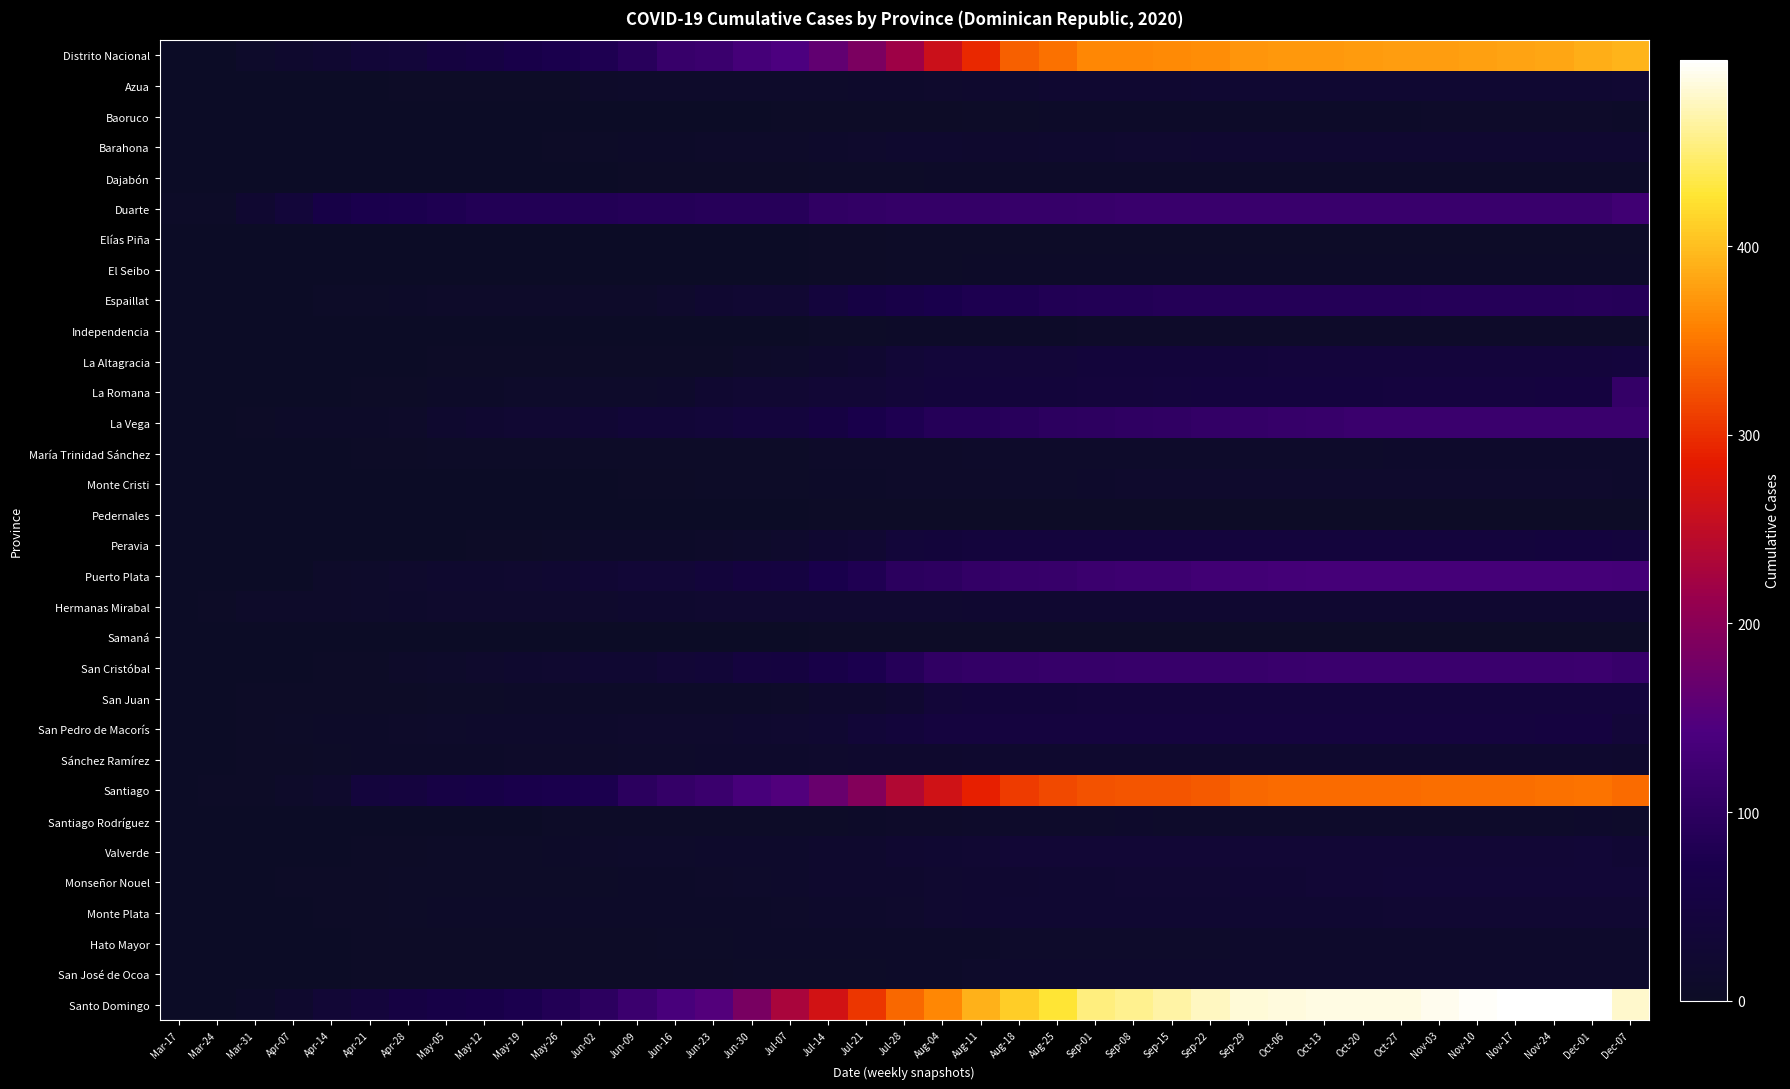

Reading left to right, extract all data points from this chart.

Distrito Nacional: Mar-17=0	Mar-24=1	Mar-31=11	Apr-07=17	Apr-14=22	Apr-21=35	Apr-28=38	May-05=50	May-12=56	May-19=67	May-26=74	Jun-02=79	Jun-09=93	Jun-16=115	Jun-23=118	Jun-30=133	Jul-07=143	Jul-14=163	Jul-21=186	Jul-28=220	Aug-04=260	Aug-11=295	Aug-18=334	Aug-25=346	Sep-01=361	Sep-08=361	Sep-15=364	Sep-22=366	Sep-29=372	Oct-06=373	Oct-13=374	Oct-20=375	Oct-27=377	Nov-03=378	Nov-10=380	Nov-17=381	Nov-24=383	Dec-01=388	Dec-07=393
Azua: Mar-17=0	Mar-24=0	Mar-31=0	Apr-07=0	Apr-14=1	Apr-21=1	Apr-28=2	May-05=2	May-12=2	May-19=2	May-26=2	Jun-02=9	Jun-09=10	Jun-16=10	Jun-23=10	Jun-30=10	Jul-07=11	Jul-14=11	Jul-21=12	Jul-28=12	Aug-04=14	Aug-11=17	Aug-18=18	Aug-25=23	Sep-01=23	Sep-08=23	Sep-15=23	Sep-22=24	Sep-29=24	Oct-06=24	Oct-13=24	Oct-20=24	Oct-27=24	Nov-03=24	Nov-10=24	Nov-17=24	Nov-24=24	Dec-01=25	Dec-07=26
Baoruco: Mar-17=0	Mar-24=0	Mar-31=0	Apr-07=0	Apr-14=0	Apr-21=0	Apr-28=0	May-05=1	May-12=1	May-19=1	May-26=1	Jun-02=1	Jun-09=1	Jun-16=1	Jun-23=1	Jun-30=1	Jul-07=2	Jul-14=3	Jul-21=3	Jul-28=3	Aug-04=3	Aug-11=4	Aug-18=5	Aug-25=6	Sep-01=7	Sep-08=7	Sep-15=7	Sep-22=7	Sep-29=7	Oct-06=7	Oct-13=7	Oct-20=7	Oct-27=7	Nov-03=8	Nov-10=8	Nov-17=9	Nov-24=9	Dec-01=9	Dec-07=7
Barahona: Mar-17=0	Mar-24=0	Mar-31=1	Apr-07=1	Apr-14=1	Apr-21=1	Apr-28=1	May-05=1	May-12=1	May-19=1	May-26=2	Jun-02=4	Jun-09=7	Jun-16=7	Jun-23=9	Jun-30=9	Jul-07=9	Jul-14=13	Jul-21=14	Jul-28=18	Aug-04=18	Aug-11=16	Aug-18=17	Aug-25=18	Sep-01=19	Sep-08=20	Sep-15=20	Sep-22=22	Sep-29=22	Oct-06=22	Oct-13=22	Oct-20=22	Oct-27=22	Nov-03=22	Nov-10=22	Nov-17=22	Nov-24=22	Dec-01=22	Dec-07=22
Dajabón: Mar-17=0	Mar-24=0	Mar-31=0	Apr-07=0	Apr-14=0	Apr-21=0	Apr-28=0	May-05=0	May-12=0	May-19=0	May-26=0	Jun-02=0	Jun-09=2	Jun-16=2	Jun-23=3	Jun-30=3	Jul-07=3	Jul-14=5	Jul-21=5	Jul-28=5	Aug-04=6	Aug-11=7	Aug-18=7	Aug-25=7	Sep-01=7	Sep-08=7	Sep-15=7	Sep-22=7	Sep-29=7	Oct-06=7	Oct-13=7	Oct-20=7	Oct-27=7	Nov-03=7	Nov-10=7	Nov-17=7	Nov-24=7	Dec-01=7	Dec-07=7
Duarte: Mar-17=4	Mar-24=4	Mar-31=23	Apr-07=38	Apr-14=63	Apr-21=73	Apr-28=76	May-05=79	May-12=84	May-19=84	May-26=84	Jun-02=84	Jun-09=87	Jun-16=87	Jun-23=90	Jun-30=90	Jul-07=91	Jul-14=105	Jul-21=106	Jul-28=110	Aug-04=110	Aug-11=111	Aug-18=112	Aug-25=113	Sep-01=115	Sep-08=116	Sep-15=116	Sep-22=116	Sep-29=116	Oct-06=116	Oct-13=116	Oct-20=116	Oct-27=116	Nov-03=116	Nov-10=116	Nov-17=116	Nov-24=116	Dec-01=116	Dec-07=125
Elías Piña: Mar-17=0	Mar-24=0	Mar-31=0	Apr-07=0	Apr-14=0	Apr-21=0	Apr-28=0	May-05=0	May-12=0	May-19=0	May-26=1	Jun-02=1	Jun-09=1	Jun-16=1	Jun-23=1	Jun-30=1	Jul-07=1	Jul-14=2	Jul-21=3	Jul-28=4	Aug-04=4	Aug-11=5	Aug-18=5	Aug-25=5	Sep-01=5	Sep-08=5	Sep-15=5	Sep-22=5	Sep-29=5	Oct-06=5	Oct-13=5	Oct-20=5	Oct-27=5	Nov-03=5	Nov-10=5	Nov-17=5	Nov-24=5	Dec-01=5	Dec-07=5
El Seibo: Mar-17=0	Mar-24=0	Mar-31=1	Apr-07=0	Apr-14=0	Apr-21=0	Apr-28=0	May-05=0	May-12=0	May-19=0	May-26=0	Jun-02=0	Jun-09=0	Jun-16=0	Jun-23=0	Jun-30=0	Jul-07=0	Jul-14=2	Jul-21=3	Jul-28=4	Aug-04=4	Aug-11=6	Aug-18=6	Aug-25=6	Sep-01=6	Sep-08=6	Sep-15=6	Sep-22=6	Sep-29=6	Oct-06=6	Oct-13=6	Oct-20=6	Oct-27=6	Nov-03=6	Nov-10=6	Nov-17=6	Nov-24=6	Dec-01=6	Dec-07=7
Espaillat: Mar-17=0	Mar-24=0	Mar-31=0	Apr-07=1	Apr-14=4	Apr-21=5	Apr-28=6	May-05=8	May-12=8	May-19=8	May-26=8	Jun-02=8	Jun-09=9	Jun-16=14	Jun-23=22	Jun-30=27	Jul-07=27	Jul-14=44	Jul-21=57	Jul-28=65	Aug-04=72	Aug-11=77	Aug-18=77	Aug-25=83	Sep-01=84	Sep-08=85	Sep-15=86	Sep-22=86	Sep-29=86	Oct-06=87	Oct-13=87	Oct-20=87	Oct-27=87	Nov-03=88	Nov-10=88	Nov-17=89	Nov-24=89	Dec-01=90	Dec-07=88
Independencia: Mar-17=0	Mar-24=0	Mar-31=0	Apr-07=0	Apr-14=0	Apr-21=0	Apr-28=1	May-05=1	May-12=1	May-19=1	May-26=1	Jun-02=1	Jun-09=1	Jun-16=1	Jun-23=1	Jun-30=1	Jul-07=1	Jul-14=5	Jul-21=5	Jul-28=6	Aug-04=7	Aug-11=7	Aug-18=7	Aug-25=7	Sep-01=8	Sep-08=9	Sep-15=9	Sep-22=9	Sep-29=9	Oct-06=9	Oct-13=9	Oct-20=9	Oct-27=9	Nov-03=9	Nov-10=9	Nov-17=9	Nov-24=9	Dec-01=9	Dec-07=9
La Altagracia: Mar-17=0	Mar-24=0	Mar-31=0	Apr-07=1	Apr-14=1	Apr-21=1	Apr-28=1	May-05=2	May-12=2	May-19=2	May-26=2	Jun-02=2	Jun-09=2	Jun-16=2	Jun-23=3	Jun-30=9	Jul-07=11	Jul-14=17	Jul-21=23	Jul-28=33	Aug-04=38	Aug-11=38	Aug-18=37	Aug-25=37	Sep-01=40	Sep-08=40	Sep-15=40	Sep-22=40	Sep-29=40	Oct-06=41	Oct-13=41	Oct-20=41	Oct-27=41	Nov-03=42	Nov-10=42	Nov-17=42	Nov-24=42	Dec-01=42	Dec-07=43
La Romana: Mar-17=0	Mar-24=0	Mar-31=0	Apr-07=1	Apr-14=1	Apr-21=2	Apr-28=2	May-05=6	May-12=7	May-19=10	May-26=10	Jun-02=10	Jun-09=10	Jun-16=13	Jun-23=22	Jun-30=26	Jul-07=26	Jul-14=30	Jul-21=30	Jul-28=36	Aug-04=40	Aug-11=40	Aug-18=40	Aug-25=40	Sep-01=41	Sep-08=41	Sep-15=43	Sep-22=46	Sep-29=46	Oct-06=46	Oct-13=46	Oct-20=46	Oct-27=47	Nov-03=48	Nov-10=48	Nov-17=48	Nov-24=49	Dec-01=49	Dec-07=110
La Vega: Mar-17=0	Mar-24=0	Mar-31=2	Apr-07=6	Apr-14=6	Apr-21=7	Apr-28=9	May-05=19	May-12=22	May-19=27	May-26=27	Jun-02=29	Jun-09=34	Jun-16=34	Jun-23=38	Jun-30=43	Jul-07=44	Jul-14=56	Jul-21=70	Jul-28=79	Aug-04=88	Aug-11=89	Aug-18=92	Aug-25=98	Sep-01=100	Sep-08=102	Sep-15=105	Sep-22=109	Sep-29=111	Oct-06=113	Oct-13=115	Oct-20=117	Oct-27=117	Nov-03=117	Nov-10=117	Nov-17=118	Nov-24=118	Dec-01=118	Dec-07=118
María Trinidad Sánchez: Mar-17=0	Mar-24=1	Mar-31=1	Apr-07=1	Apr-14=1	Apr-21=3	Apr-28=3	May-05=4	May-12=4	May-19=4	May-26=4	Jun-02=4	Jun-09=4	Jun-16=5	Jun-23=5	Jun-30=5	Jul-07=5	Jul-14=8	Jul-21=8	Jul-28=8	Aug-04=9	Aug-11=10	Aug-18=10	Aug-25=10	Sep-01=10	Sep-08=10	Sep-15=10	Sep-22=10	Sep-29=11	Oct-06=11	Oct-13=11	Oct-20=11	Oct-27=12	Nov-03=12	Nov-10=12	Nov-17=12	Nov-24=12	Dec-01=12	Dec-07=12
Monte Cristi: Mar-17=0	Mar-24=0	Mar-31=0	Apr-07=0	Apr-14=0	Apr-21=1	Apr-28=1	May-05=1	May-12=1	May-19=1	May-26=1	Jun-02=1	Jun-09=2	Jun-16=3	Jun-23=5	Jun-30=5	Jul-07=5	Jul-14=6	Jul-21=6	Jul-28=8	Aug-04=9	Aug-11=9	Aug-18=10	Aug-25=11	Sep-01=13	Sep-08=14	Sep-15=14	Sep-22=14	Sep-29=14	Oct-06=14	Oct-13=14	Oct-20=14	Oct-27=15	Nov-03=15	Nov-10=15	Nov-17=15	Nov-24=15	Dec-01=15	Dec-07=13
Pedernales: Mar-17=0	Mar-24=0	Mar-31=0	Apr-07=0	Apr-14=0	Apr-21=0	Apr-28=0	May-05=0	May-12=0	May-19=0	May-26=0	Jun-02=0	Jun-09=0	Jun-16=0	Jun-23=0	Jun-30=0	Jul-07=0	Jul-14=2	Jul-21=3	Jul-28=3	Aug-04=3	Aug-11=3	Aug-18=3	Aug-25=3	Sep-01=3	Sep-08=3	Sep-15=3	Sep-22=3	Sep-29=3	Oct-06=3	Oct-13=3	Oct-20=3	Oct-27=3	Nov-03=3	Nov-10=3	Nov-17=3	Nov-24=3	Dec-01=3	Dec-07=3
Peravia: Mar-17=0	Mar-24=0	Mar-31=0	Apr-07=1	Apr-14=1	Apr-21=1	Apr-28=1	May-05=1	May-12=2	May-19=3	May-26=4	Jun-02=6	Jun-09=6	Jun-16=7	Jun-23=9	Jun-30=11	Jul-07=14	Jul-14=22	Jul-21=26	Jul-28=38	Aug-04=40	Aug-11=43	Aug-18=43	Aug-25=44	Sep-01=44	Sep-08=44	Sep-15=44	Sep-22=44	Sep-29=44	Oct-06=44	Oct-13=44	Oct-20=44	Oct-27=44	Nov-03=44	Nov-10=44	Nov-17=44	Nov-24=45	Dec-01=45	Dec-07=44
Puerto Plata: Mar-17=0	Mar-24=0	Mar-31=0	Apr-07=1	Apr-14=8	Apr-21=11	Apr-28=14	May-05=18	May-12=18	May-19=21	May-26=25	Jun-02=29	Jun-09=32	Jun-16=33	Jun-23=40	Jun-30=49	Jul-07=51	Jul-14=71	Jul-21=81	Jul-28=96	Aug-04=100	Aug-11=109	Aug-18=112	Aug-25=114	Sep-01=119	Sep-08=122	Sep-15=122	Sep-22=128	Sep-29=130	Oct-06=131	Oct-13=133	Oct-20=133	Oct-27=133	Nov-03=134	Nov-10=134	Nov-17=134	Nov-24=134	Dec-01=134	Dec-07=131
Hermanas Mirabal: Mar-17=0	Mar-24=2	Mar-31=9	Apr-07=9	Apr-14=9	Apr-21=11	Apr-28=13	May-05=14	May-12=15	May-19=15	May-26=15	Jun-02=15	Jun-09=18	Jun-16=18	Jun-23=20	Jun-30=20	Jul-07=20	Jul-14=21	Jul-21=21	Jul-28=21	Aug-04=21	Aug-11=22	Aug-18=22	Aug-25=22	Sep-01=22	Sep-08=22	Sep-15=22	Sep-22=22	Sep-29=22	Oct-06=22	Oct-13=22	Oct-20=22	Oct-27=22	Nov-03=22	Nov-10=23	Nov-17=23	Nov-24=23	Dec-01=23	Dec-07=23
Samaná: Mar-17=0	Mar-24=1	Mar-31=1	Apr-07=1	Apr-14=1	Apr-21=1	Apr-28=1	May-05=1	May-12=1	May-19=1	May-26=1	Jun-02=1	Jun-09=1	Jun-16=1	Jun-23=1	Jun-30=1	Jul-07=1	Jul-14=2	Jul-21=2	Jul-28=3	Aug-04=3	Aug-11=3	Aug-18=3	Aug-25=3	Sep-01=3	Sep-08=3	Sep-15=3	Sep-22=3	Sep-29=3	Oct-06=3	Oct-13=3	Oct-20=3	Oct-27=3	Nov-03=3	Nov-10=3	Nov-17=3	Nov-24=3	Dec-01=3	Dec-07=3
San Cristóbal: Mar-17=0	Mar-24=0	Mar-31=1	Apr-07=1	Apr-14=2	Apr-21=3	Apr-28=9	May-05=11	May-12=14	May-19=18	May-26=21	Jun-02=24	Jun-09=24	Jun-16=30	Jun-23=35	Jun-30=47	Jul-07=50	Jul-14=65	Jul-21=76	Jul-28=88	Aug-04=104	Aug-11=109	Aug-18=110	Aug-25=112	Sep-01=113	Sep-08=114	Sep-15=114	Sep-22=114	Sep-29=115	Oct-06=116	Oct-13=117	Oct-20=118	Oct-27=118	Nov-03=118	Nov-10=117	Nov-17=117	Nov-24=117	Dec-01=119	Dec-07=114
San Juan: Mar-17=1	Mar-24=1	Mar-31=2	Apr-07=3	Apr-14=3	Apr-21=3	Apr-28=3	May-05=4	May-12=5	May-19=6	May-26=6	Jun-02=6	Jun-09=7	Jun-16=7	Jun-23=7	Jun-30=7	Jul-07=9	Jul-14=16	Jul-21=17	Jul-28=23	Aug-04=36	Aug-11=40	Aug-18=40	Aug-25=40	Sep-01=41	Sep-08=41	Sep-15=42	Sep-22=42	Sep-29=43	Oct-06=43	Oct-13=43	Oct-20=43	Oct-27=43	Nov-03=43	Nov-10=43	Nov-17=43	Nov-24=44	Dec-01=44	Dec-07=44
San Pedro de Macorís: Mar-17=1	Mar-24=1	Mar-31=3	Apr-07=4	Apr-14=7	Apr-21=7	Apr-28=9	May-05=10	May-12=12	May-19=13	May-26=13	Jun-02=13	Jun-09=14	Jun-16=14	Jun-23=14	Jun-30=19	Jul-07=21	Jul-14=24	Jul-21=35	Jul-28=40	Aug-04=47	Aug-11=48	Aug-18=48	Aug-25=48	Sep-01=47	Sep-08=47	Sep-15=47	Sep-22=47	Sep-29=47	Oct-06=47	Oct-13=47	Oct-20=47	Oct-27=47	Nov-03=48	Nov-10=48	Nov-17=48	Nov-24=49	Dec-01=49	Dec-07=37
Sánchez Ramírez: Mar-17=0	Mar-24=0	Mar-31=2	Apr-07=3	Apr-14=5	Apr-21=6	Apr-28=6	May-05=6	May-12=6	May-19=8	May-26=8	Jun-02=8	Jun-09=10	Jun-16=11	Jun-23=12	Jun-30=13	Jul-07=13	Jul-14=15	Jul-21=16	Jul-28=17	Aug-04=17	Aug-11=18	Aug-18=18	Aug-25=19	Sep-01=19	Sep-08=19	Sep-15=19	Sep-22=19	Sep-29=19	Oct-06=18	Oct-13=18	Oct-20=18	Oct-27=18	Nov-03=18	Nov-10=18	Nov-17=18	Nov-24=18	Dec-01=19	Dec-07=17
Santiago: Mar-17=0	Mar-24=2	Mar-31=2	Apr-07=8	Apr-14=14	Apr-21=43	Apr-28=47	May-05=59	May-12=64	May-19=69	May-26=73	Jun-02=76	Jun-09=97	Jun-16=110	Jun-23=118	Jun-30=136	Jul-07=147	Jul-14=169	Jul-21=193	Jul-28=237	Aug-04=265	Aug-11=290	Aug-18=309	Aug-25=319	Sep-01=324	Sep-08=326	Sep-15=327	Sep-22=331	Sep-29=341	Oct-06=342	Oct-13=343	Oct-20=343	Oct-27=343	Nov-03=344	Nov-10=344	Nov-17=345	Nov-24=346	Dec-01=347	Dec-07=343
Santiago Rodríguez: Mar-17=0	Mar-24=0	Mar-31=0	Apr-07=0	Apr-14=1	Apr-21=1	Apr-28=1	May-05=1	May-12=1	May-19=1	May-26=4	Jun-02=4	Jun-09=4	Jun-16=4	Jun-23=4	Jun-30=4	Jul-07=4	Jul-14=5	Jul-21=7	Jul-28=8	Aug-04=8	Aug-11=10	Aug-18=11	Aug-25=11	Sep-01=11	Sep-08=12	Sep-15=11	Sep-22=11	Sep-29=11	Oct-06=11	Oct-13=11	Oct-20=11	Oct-27=11	Nov-03=11	Nov-10=11	Nov-17=11	Nov-24=11	Dec-01=12	Dec-07=10
Valverde: Mar-17=0	Mar-24=0	Mar-31=0	Apr-07=0	Apr-14=0	Apr-21=2	Apr-28=2	May-05=4	May-12=4	May-19=5	May-26=6	Jun-02=9	Jun-09=11	Jun-16=11	Jun-23=13	Jun-30=13	Jul-07=13	Jul-14=17	Jul-21=17	Jul-28=22	Aug-04=24	Aug-11=27	Aug-18=30	Aug-25=31	Sep-01=31	Sep-08=31	Sep-15=31	Sep-22=31	Sep-29=31	Oct-06=31	Oct-13=31	Oct-20=31	Oct-27=31	Nov-03=31	Nov-10=31	Nov-17=31	Nov-24=31	Dec-01=32	Dec-07=28
Monseñor Nouel: Mar-17=0	Mar-24=0	Mar-31=1	Apr-07=3	Apr-14=3	Apr-21=3	Apr-28=4	May-05=4	May-12=4	May-19=4	May-26=4	Jun-02=4	Jun-09=7	Jun-16=7	Jun-23=8	Jun-30=11	Jul-07=12	Jul-14=16	Jul-21=16	Jul-28=17	Aug-04=21	Aug-11=22	Aug-18=23	Aug-25=25	Sep-01=25	Sep-08=26	Sep-15=26	Sep-22=27	Sep-29=28	Oct-06=29	Oct-13=31	Oct-20=31	Oct-27=33	Nov-03=33	Nov-10=33	Nov-17=33	Nov-24=33	Dec-01=33	Dec-07=33
Monte Plata: Mar-17=0	Mar-24=0	Mar-31=1	Apr-07=1	Apr-14=2	Apr-21=3	Apr-28=4	May-05=6	May-12=6	May-19=6	May-26=6	Jun-02=6	Jun-09=7	Jun-16=7	Jun-23=7	Jun-30=7	Jul-07=8	Jul-14=12	Jul-21=13	Jul-28=14	Aug-04=20	Aug-11=23	Aug-18=24	Aug-25=25	Sep-01=25	Sep-08=25	Sep-15=25	Sep-22=25	Sep-29=25	Oct-06=25	Oct-13=25	Oct-20=25	Oct-27=26	Nov-03=26	Nov-10=26	Nov-17=26	Nov-24=26	Dec-01=26	Dec-07=26
Hato Mayor: Mar-17=0	Mar-24=0	Mar-31=0	Apr-07=0	Apr-14=1	Apr-21=2	Apr-28=2	May-05=2	May-12=2	May-19=2	May-26=2	Jun-02=2	Jun-09=2	Jun-16=4	Jun-23=5	Jun-30=6	Jul-07=7	Jul-14=7	Jul-21=7	Jul-28=7	Aug-04=7	Aug-11=7	Aug-18=10	Aug-25=10	Sep-01=10	Sep-08=11	Sep-15=11	Sep-22=11	Sep-29=12	Oct-06=13	Oct-13=13	Oct-20=13	Oct-27=13	Nov-03=13	Nov-10=13	Nov-17=13	Nov-24=13	Dec-01=13	Dec-07=12
San José de Ocoa: Mar-17=0	Mar-24=0	Mar-31=0	Apr-07=0	Apr-14=1	Apr-21=2	Apr-28=2	May-05=2	May-12=2	May-19=2	May-26=2	Jun-02=2	Jun-09=2	Jun-16=2	Jun-23=3	Jun-30=5	Jul-07=5	Jul-14=5	Jul-21=5	Jul-28=7	Aug-04=7	Aug-11=11	Aug-18=12	Aug-25=12	Sep-01=12	Sep-08=12	Sep-15=12	Sep-22=12	Sep-29=12	Oct-06=12	Oct-13=12	Oct-20=12	Oct-27=13	Nov-03=13	Nov-10=13	Nov-17=13	Nov-24=13	Dec-01=13	Dec-07=12
Santo Domingo: Mar-17=0	Mar-24=0	Mar-31=7	Apr-07=16	Apr-14=31	Apr-21=41	Apr-28=55	May-05=63	May-12=67	May-19=76	May-26=85	Jun-02=98	Jun-09=119	Jun-16=137	Jun-23=150	Jun-30=185	Jul-07=230	Jul-14=266	Jul-21=305	Jul-28=340	Aug-04=362	Aug-11=390	Aug-18=411	Aug-25=428	Sep-01=453	Sep-08=459	Sep-15=467	Sep-22=477	Sep-29=484	Oct-06=487	Oct-13=488	Oct-20=489	Oct-27=489	Nov-03=492	Nov-10=496	Nov-17=499	Nov-24=499	Dec-01=499	Dec-07=481